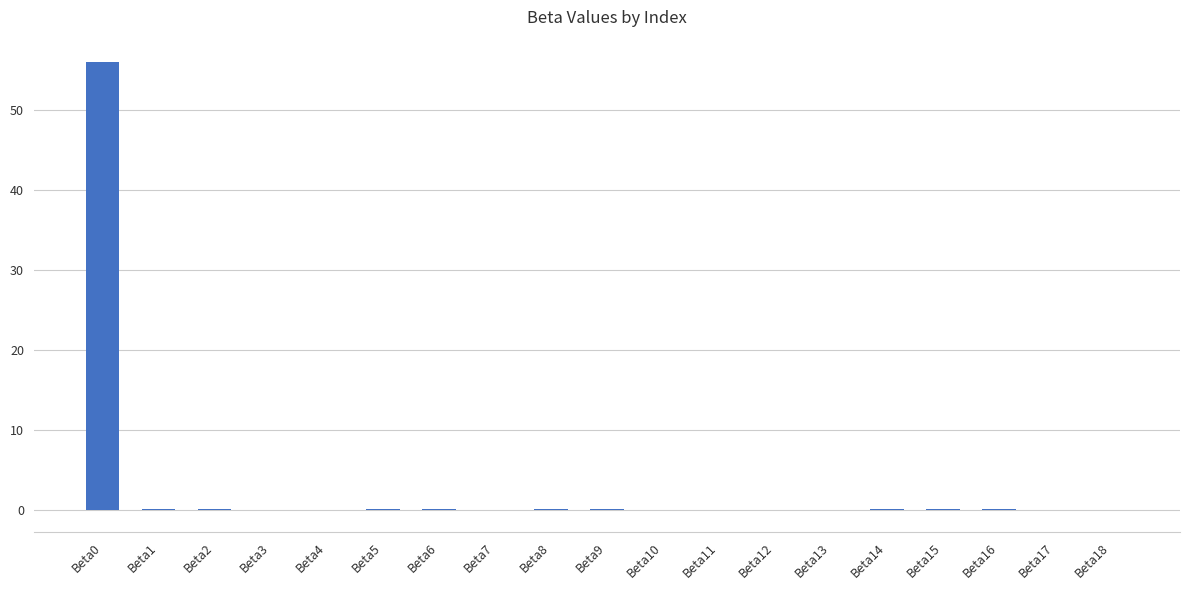

Does the chart contain stacked bars?

No